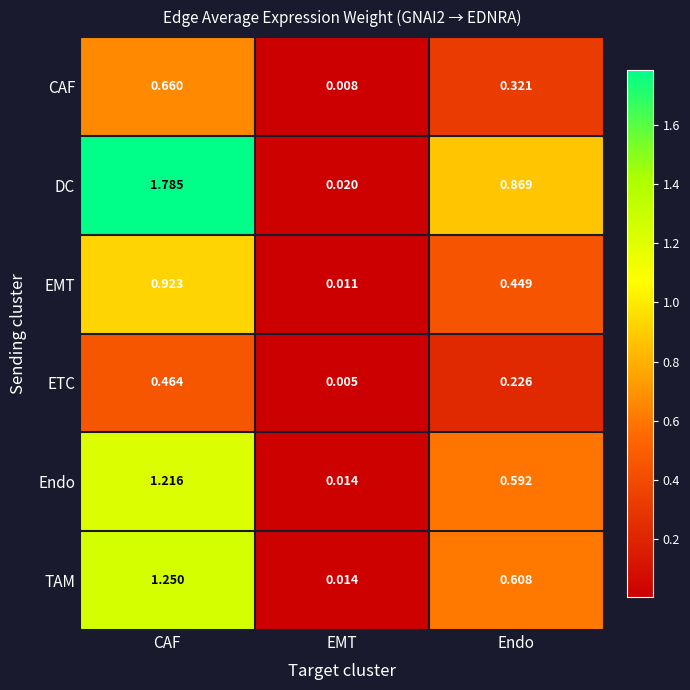

Which series has the largest range (max minus min)?

DC